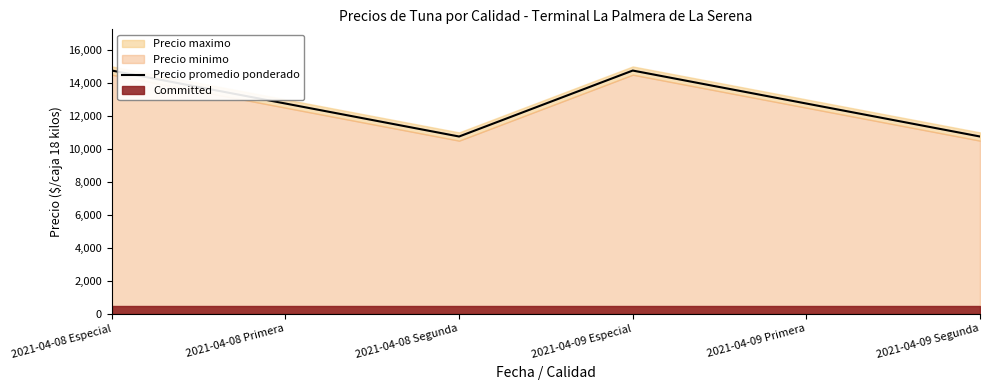

Rank the categories by value from highest to lowest.

2021-04-08 Especial, 2021-04-09 Especial, 2021-04-08 Primera, 2021-04-09 Primera, 2021-04-08 Segunda, 2021-04-09 Segunda